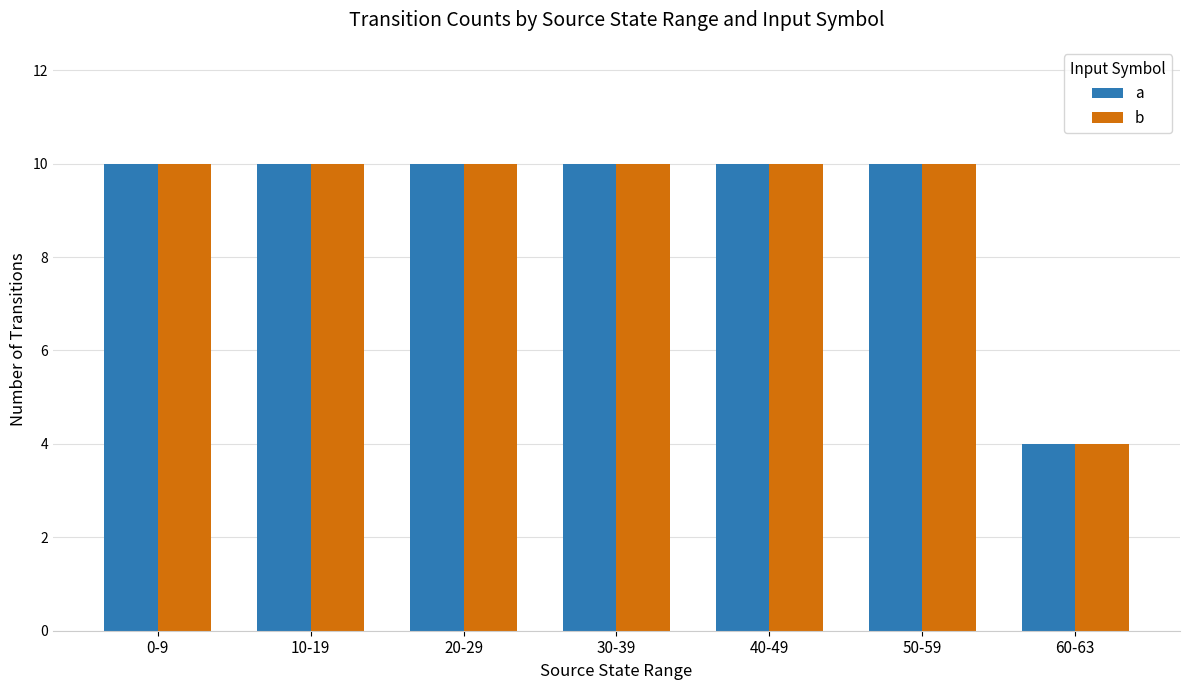

Reading left to right, transcribe all the data shown in this chart.

a: 0-9=10	10-19=10	20-29=10	30-39=10	40-49=10	50-59=10	60-63=4
b: 0-9=10	10-19=10	20-29=10	30-39=10	40-49=10	50-59=10	60-63=4